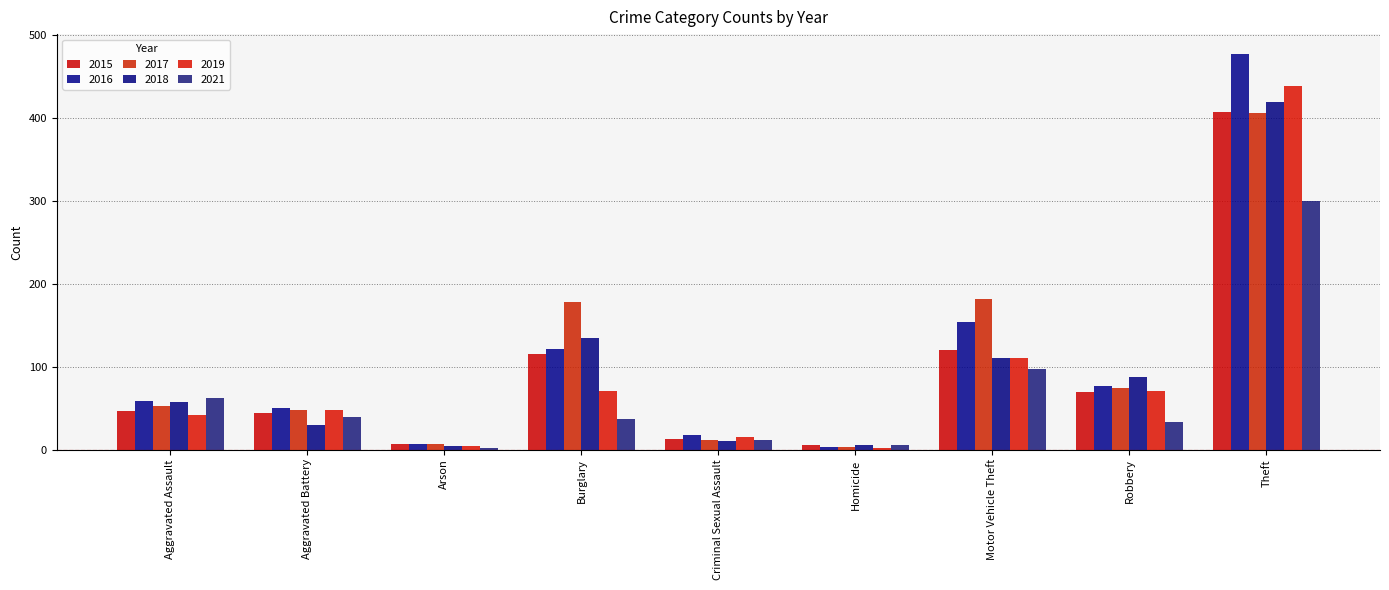

The 2018 series shows 45 at Robbery. True or false?

False